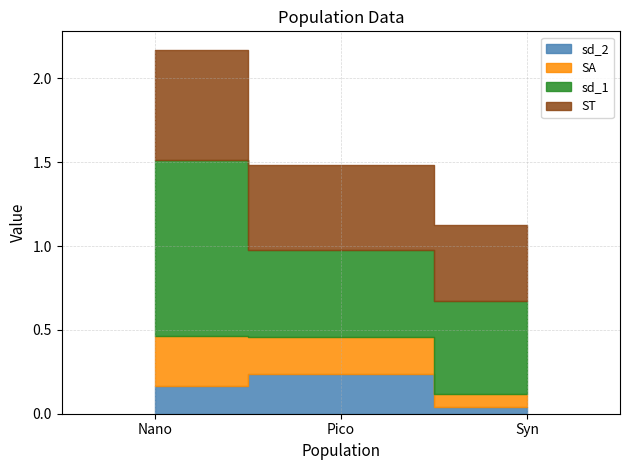

What is the sum of the SA values at Nano and Pico?

0.5